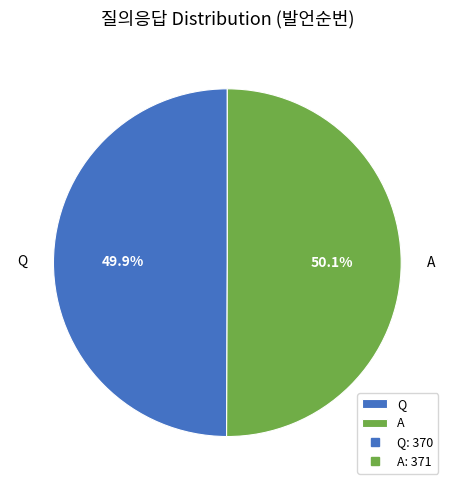

How many segments does this pie chart have?

2